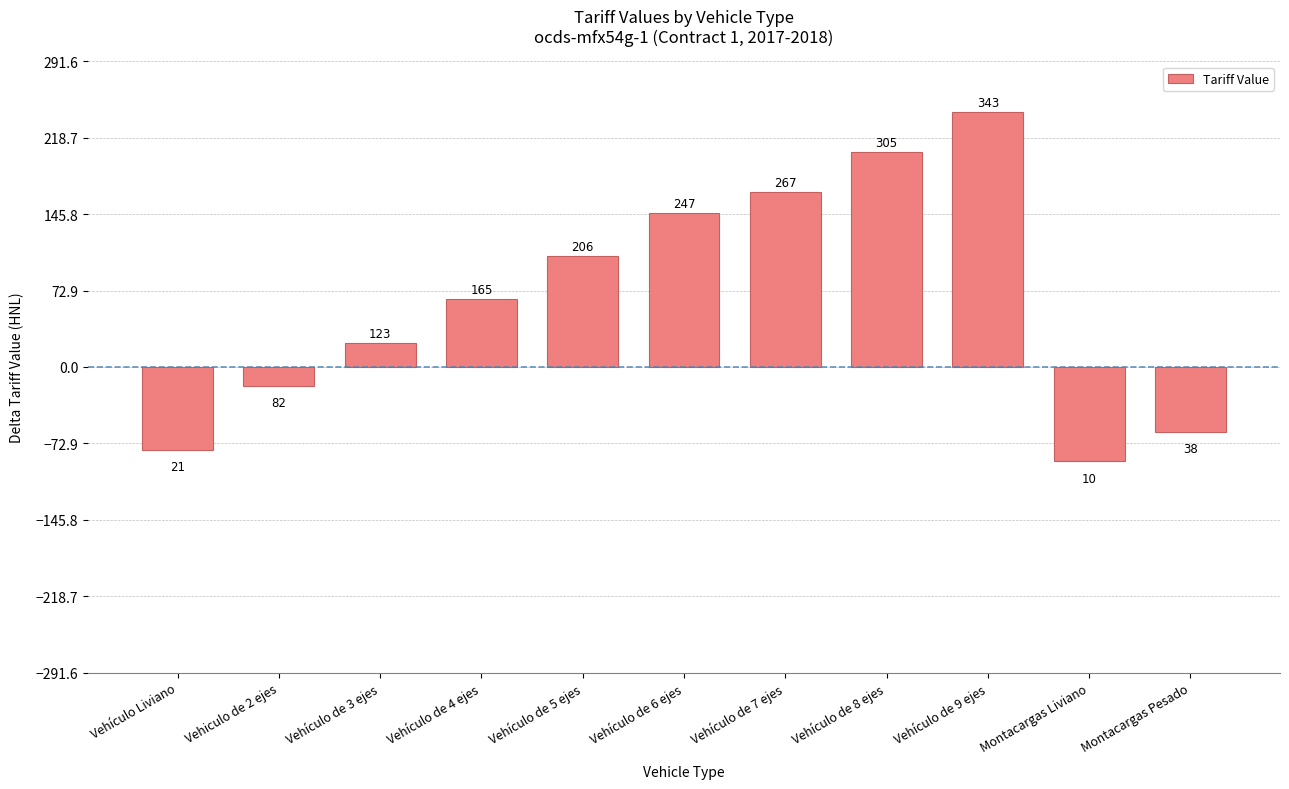

Are the bars horizontal?

No